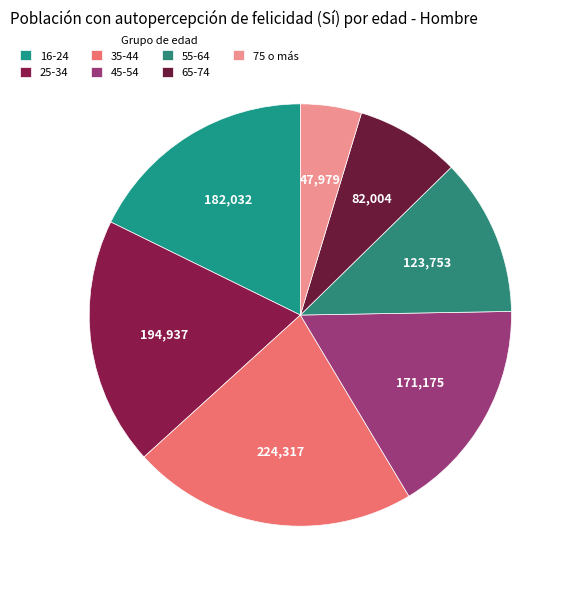

Is it true that 65-74 is 22% of the pie?

False